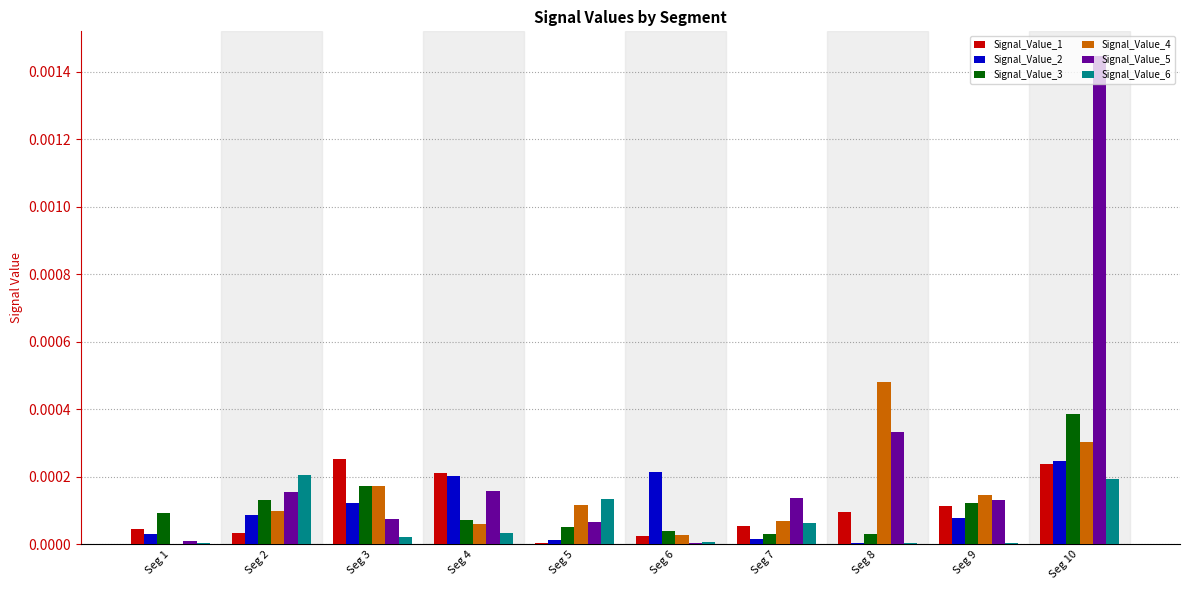

At which category is the sum across all series the highest?

Seg 10